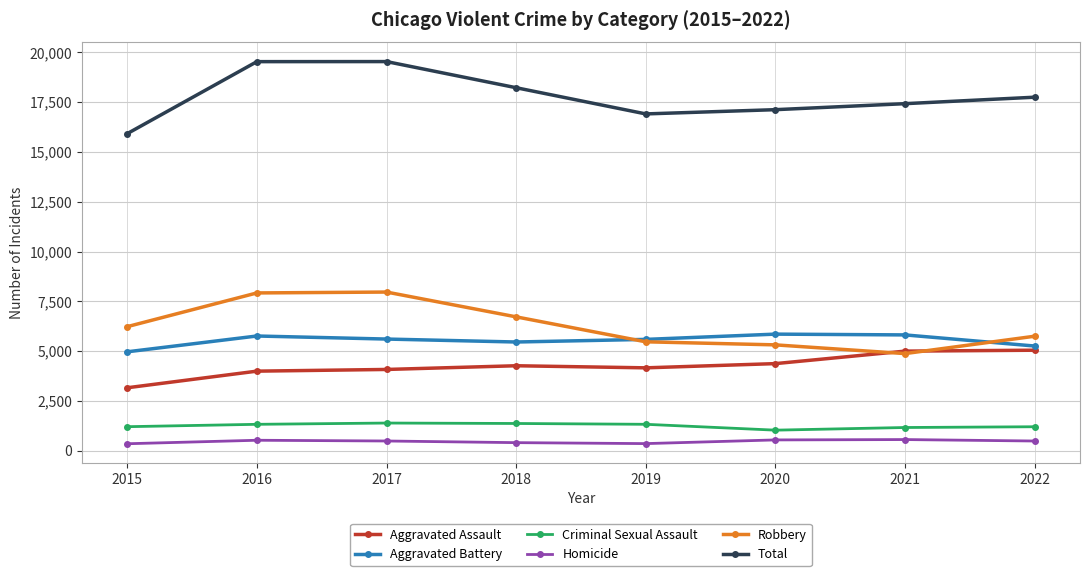

What is the sum of the Aggravated Assault values at 2017 and 2020?

8455